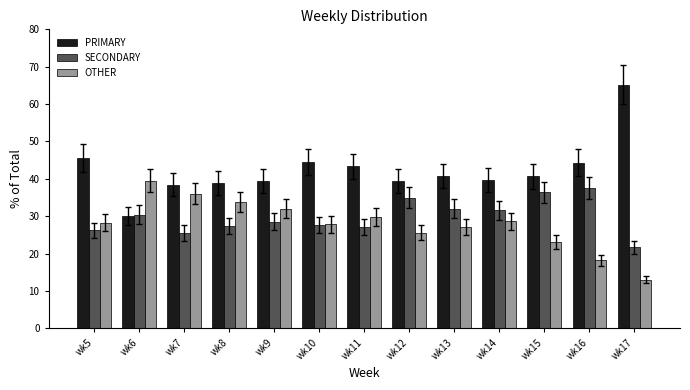

Count the number of categories in the chart.

13